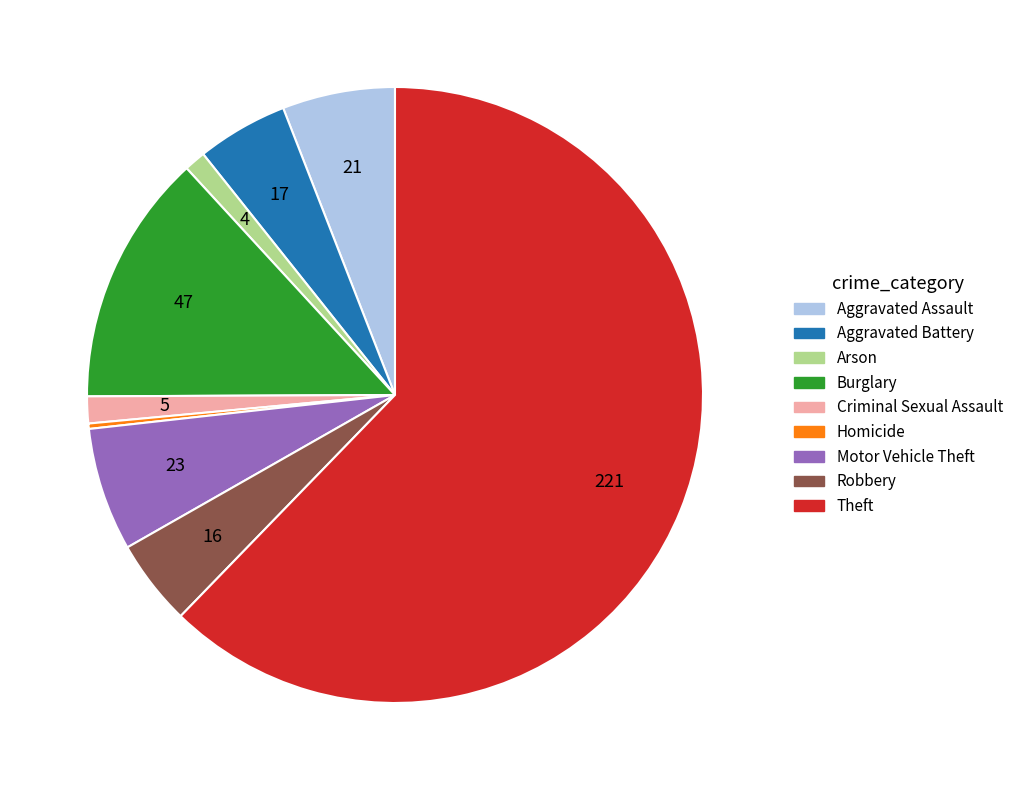

True or false: Aggravated Battery accounts for 5% of the total.

True